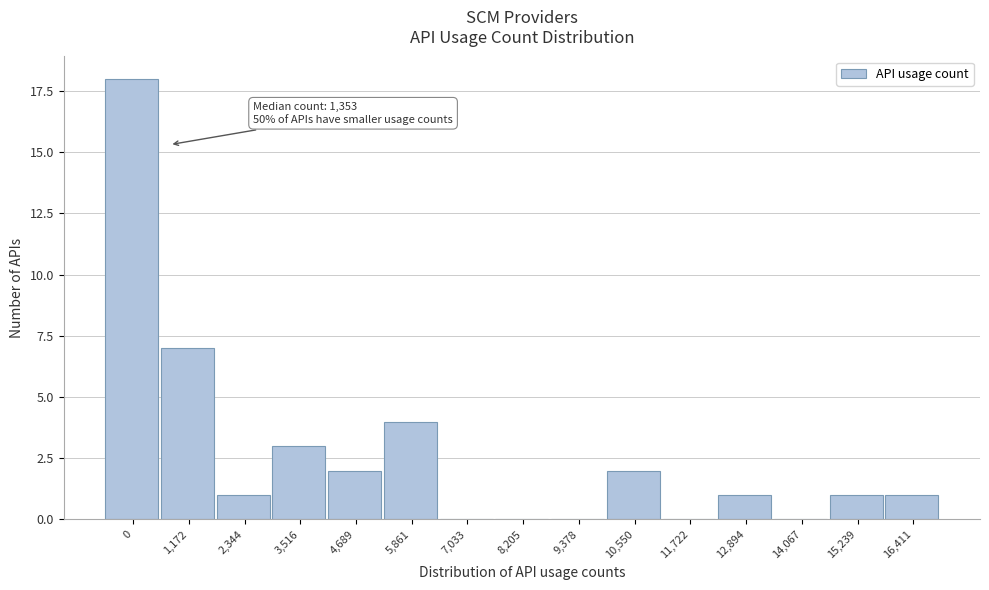

Reading left to right, transcribe all the data shown in this chart.

0=18	1,172=7	2,344=1	3,516=3	4,689=2	5,861=4	7,033=0	8,205=0	9,378=0	10,550=2	11,722=0	12,894=1	14,067=0	15,239=1	16,411=1